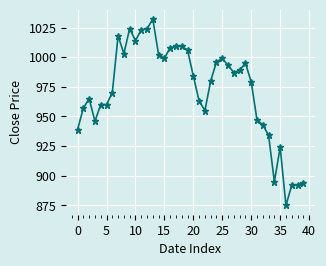

Does the chart display data point markers on the line(s)?

Yes